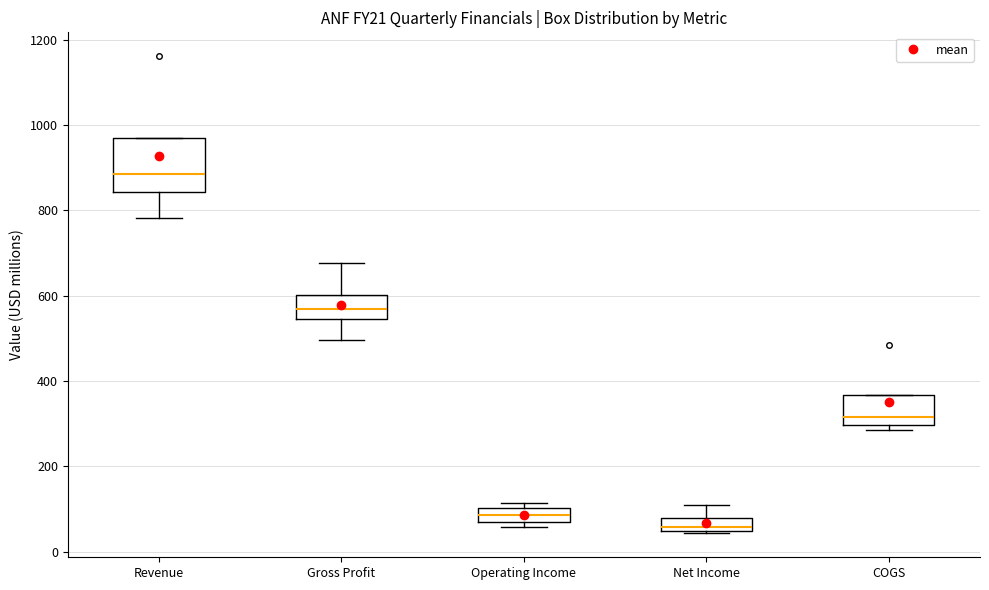

Reading left to right, transcribe this box plot: for each box, give where its median line is, the range the box spans, and where its two whiskers end, as read against the y-axis. The values are not printed on the chart, so give them approximately, as read against the axis.

Revenue: median 880, box 840 to 960, whiskers 780 to 960
Gross Profit: median 560, box 540 to 600, whiskers 500 to 680
Operating Income: median 80, box 60 to 100, whiskers 60 (just below the box's lower edge) to 120
Net Income: median 60, box 40 to 80, whiskers 40 to 120
COGS: median 320, box 300 to 360, whiskers 280 to 360